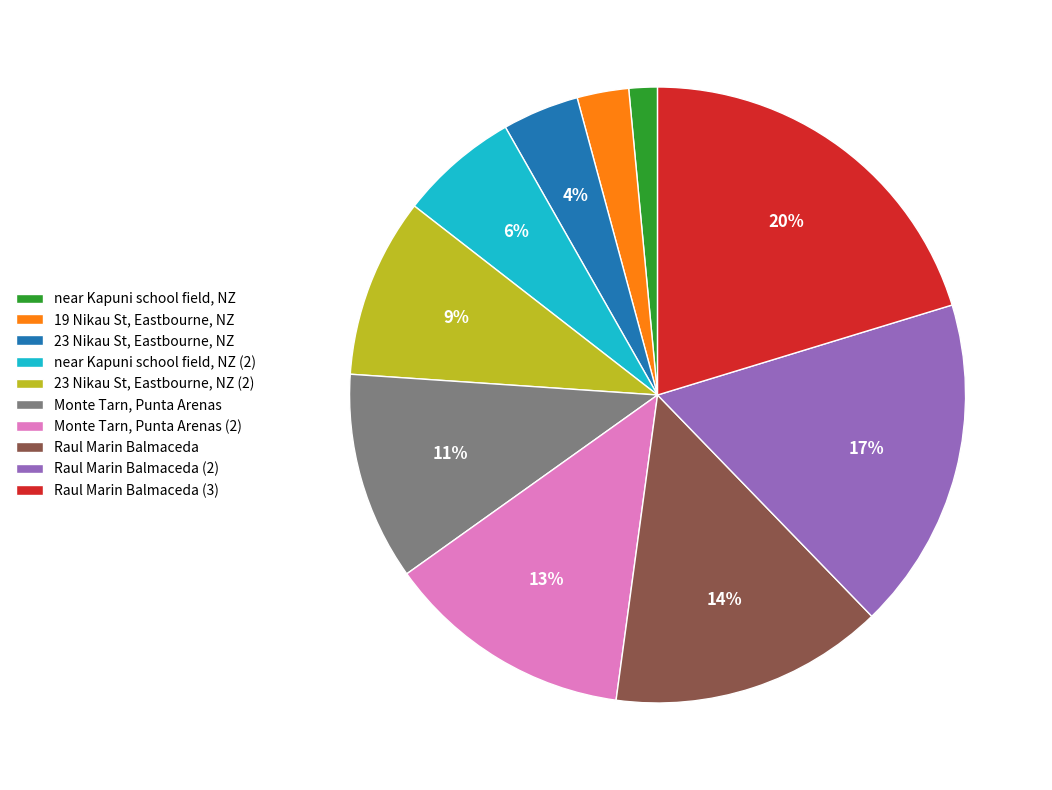

Rank the categories by value from lowest to highest.

near Kapuni school field, NZ, 19 Nikau St, Eastbourne, NZ, 23 Nikau St, Eastbourne, NZ, near Kapuni school field, NZ (2), 23 Nikau St, Eastbourne, NZ (2), Monte Tarn, Punta Arenas, Monte Tarn, Punta Arenas (2), Raul Marin Balmaceda, Raul Marin Balmaceda (2), Raul Marin Balmaceda (3)